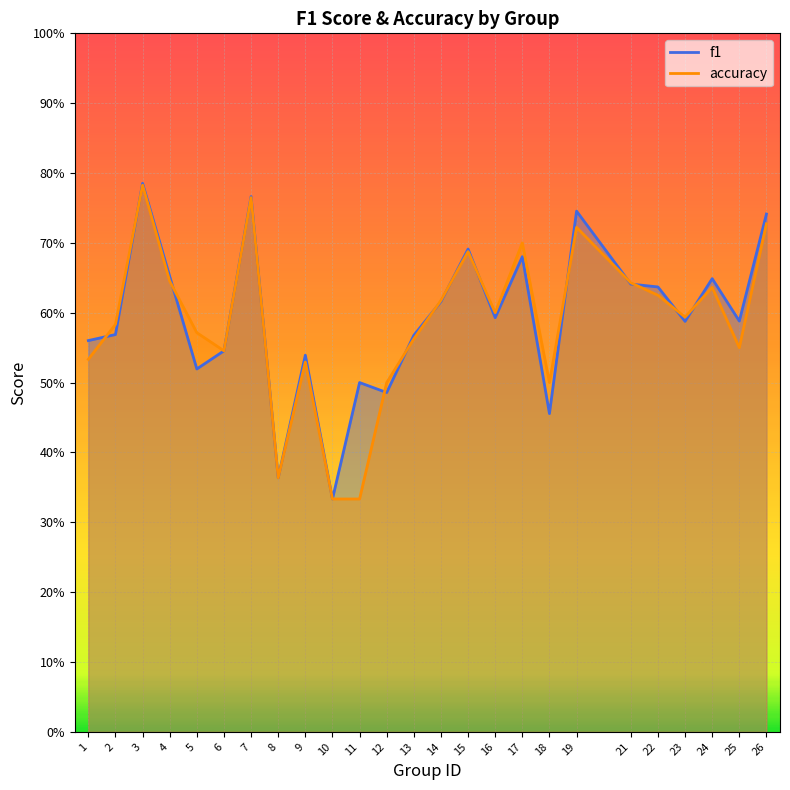

Rank the categories by accuracy value from highest to lowest.

3, 7, 26, 19, 17, 15, 4, 21, 24, 22, 14, 16, 23, 2, 5, 13, 25, 6, 1, 9, 12, 18, 8, 10, 11